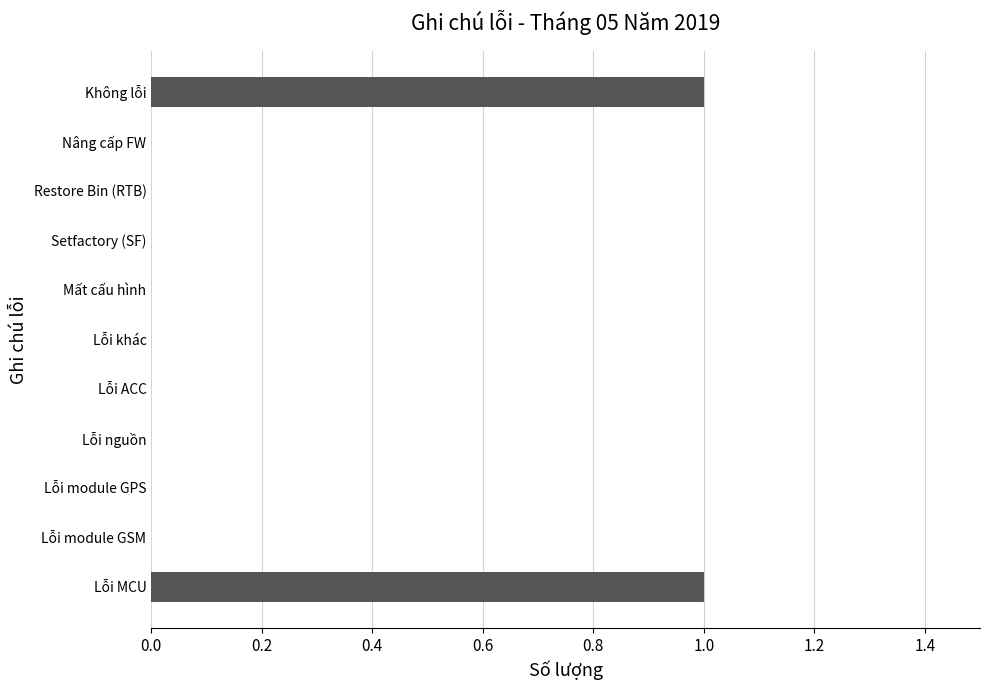

What is the change in value from Lỗi module GSM to Không lỗi?

+1